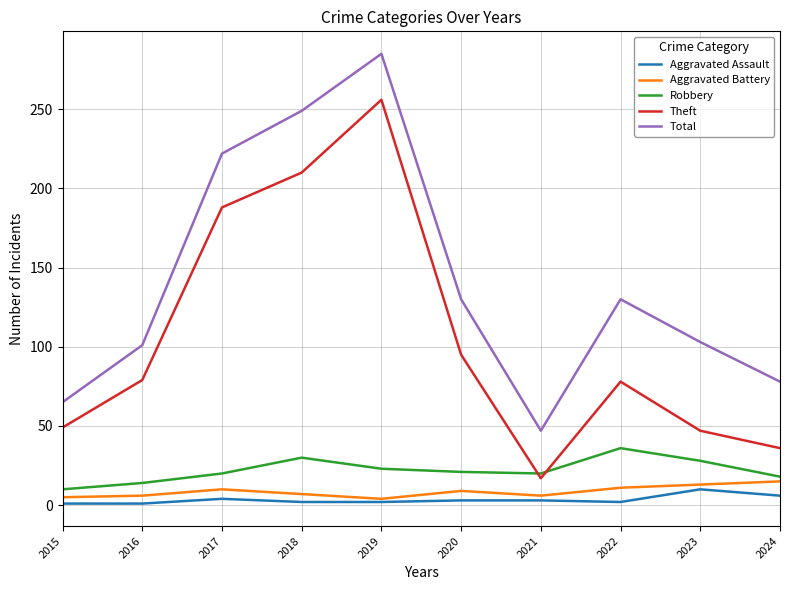

What is the total value across all series at 2023?

201